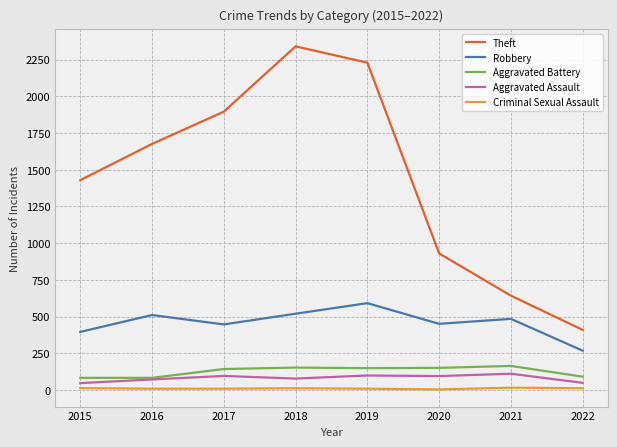

What is the maximum value for Robbery?

591